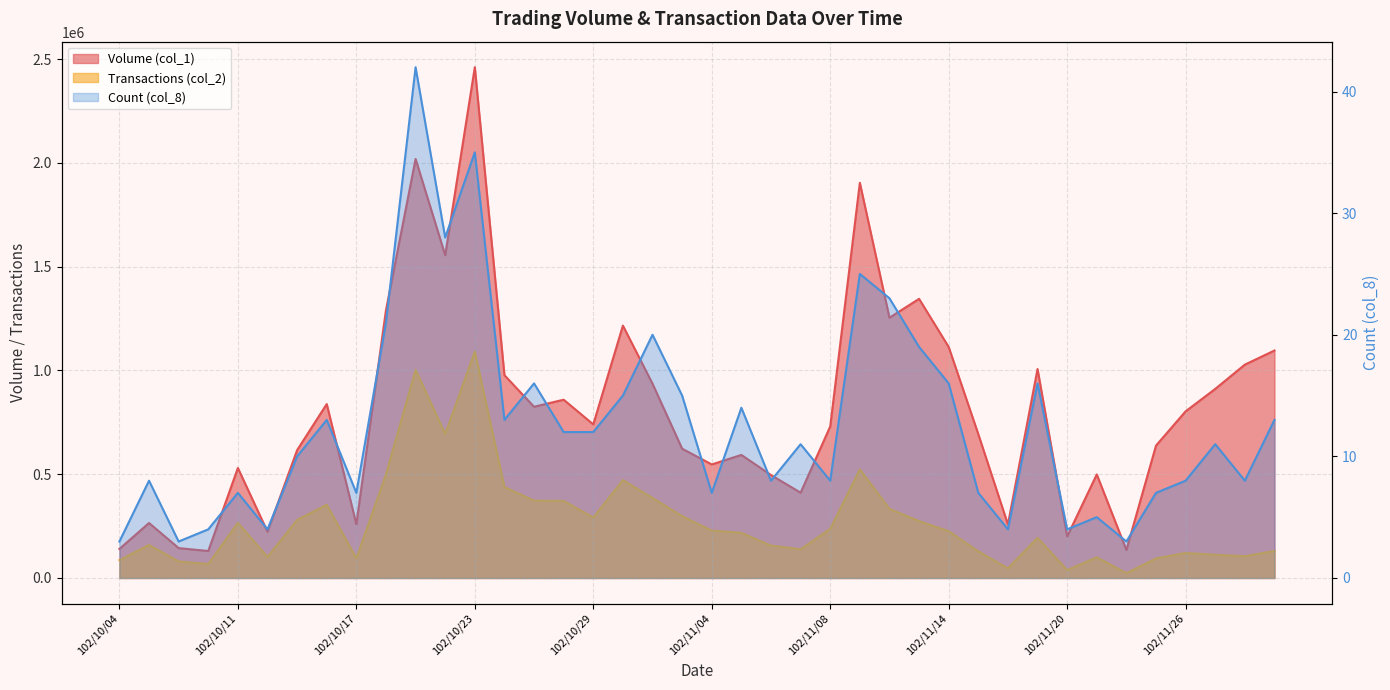

Does the chart display data point markers on the line(s)?

No